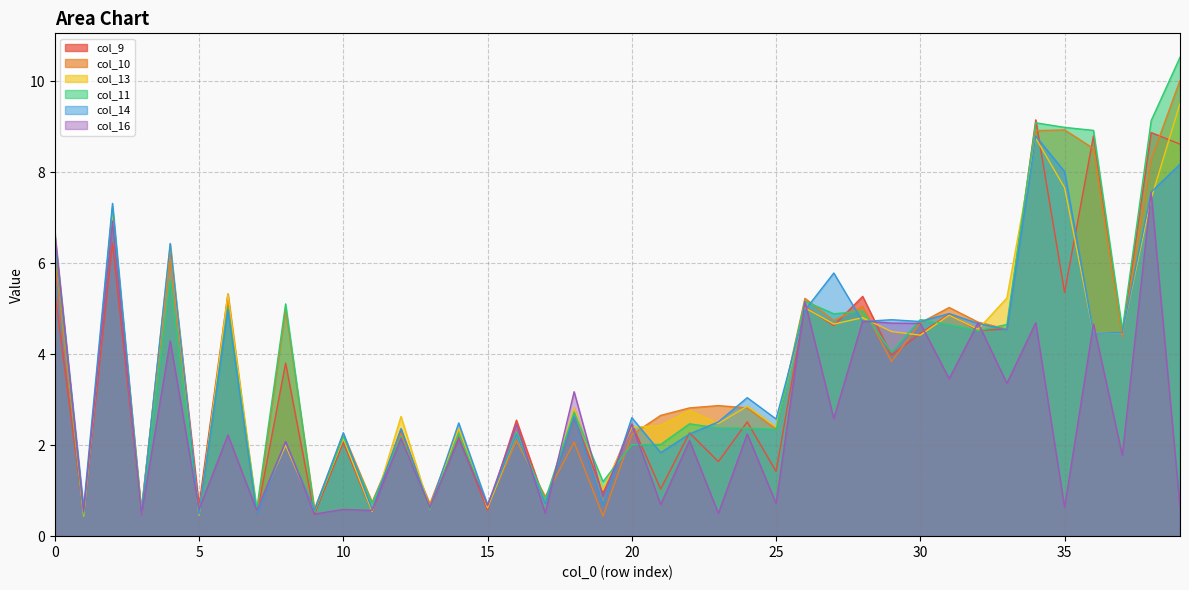

How many data points in col_9 are above 2?

27